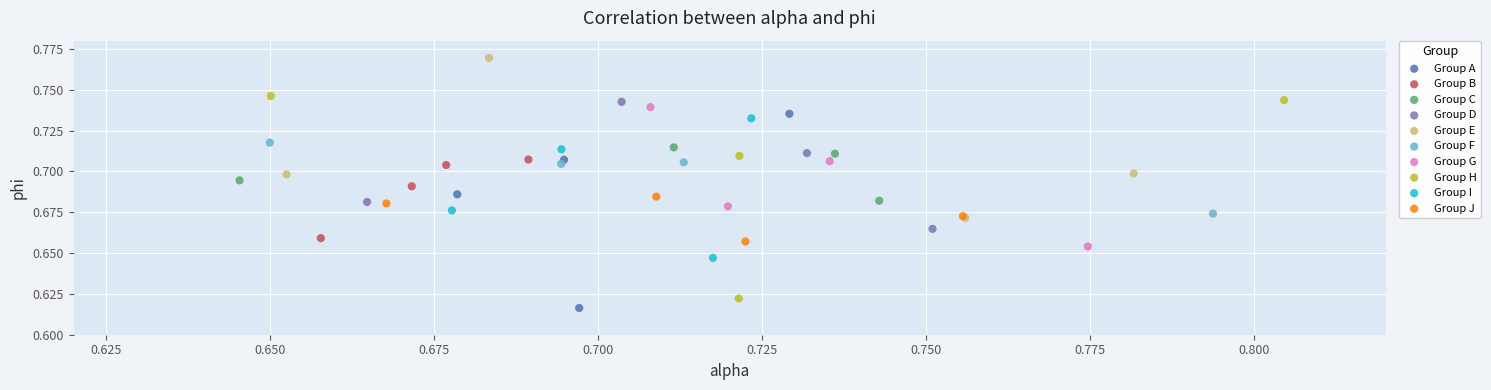

Which series contains the highest Y value?

Group E